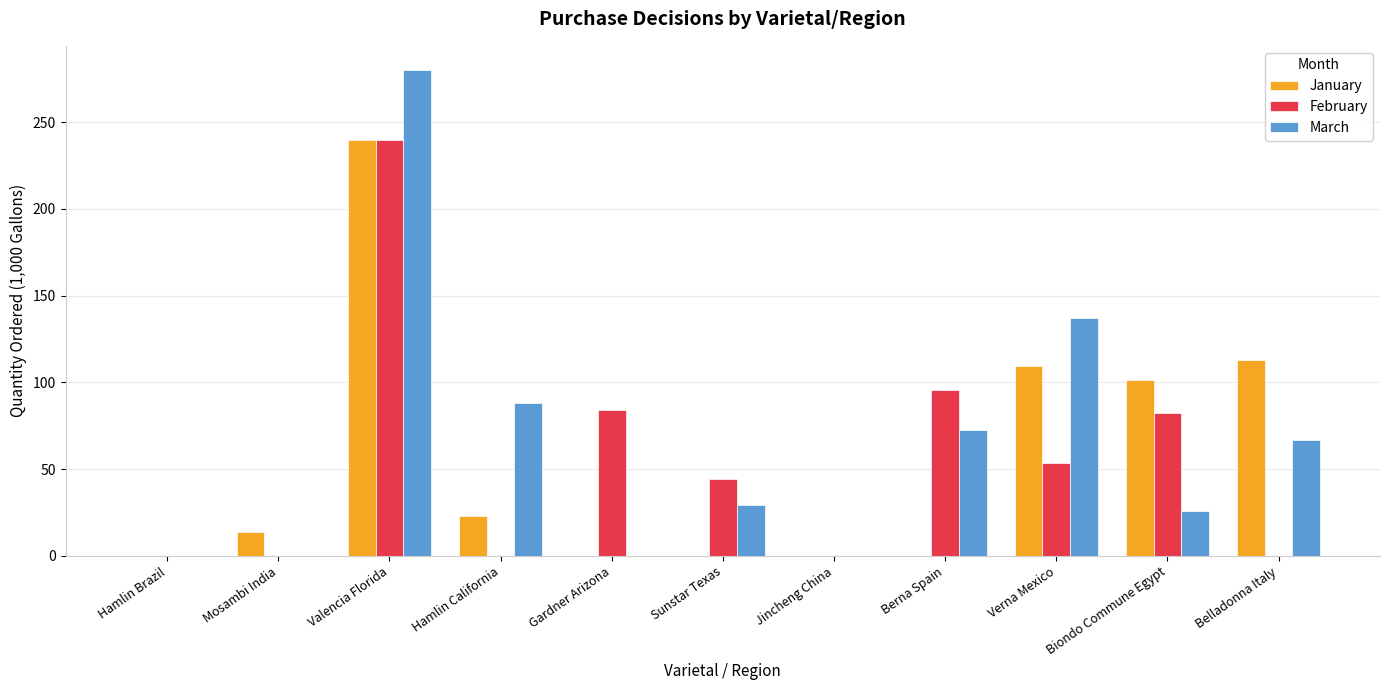

Is the value of February at Jincheng China greater than the value of January at Hamlin California?

No